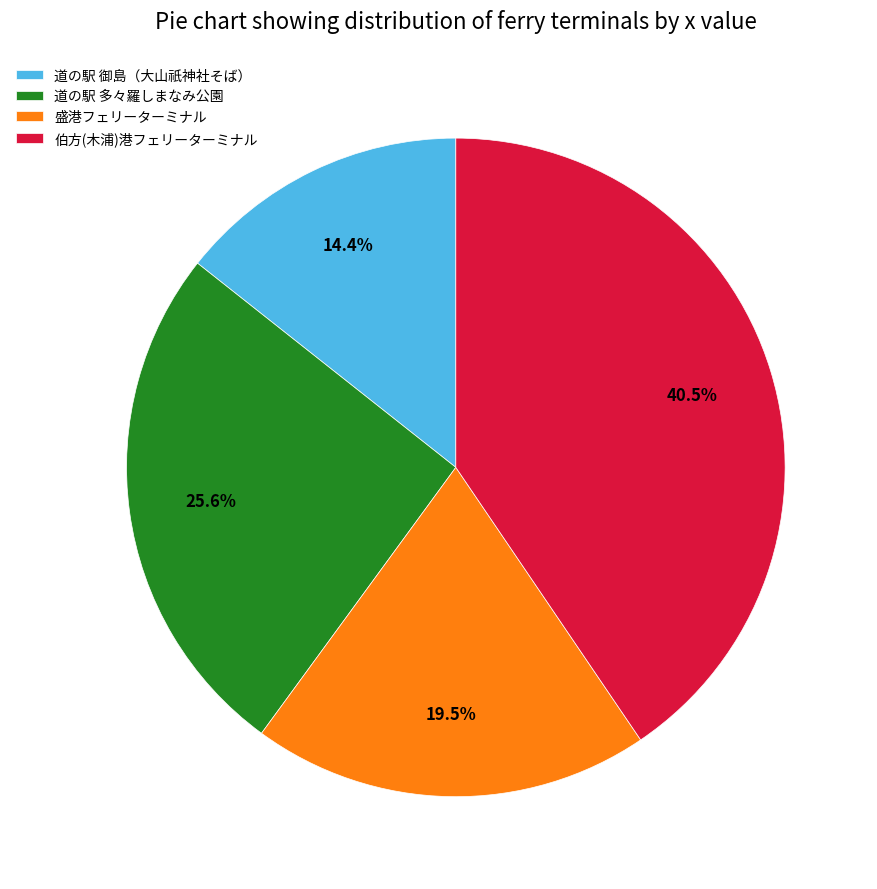

Rank the categories by value from highest to lowest.

伯方(木浦)港フェリーターミナル, 道の駅 多々羅しまなみ公園, 盛港フェリーターミナル, 道の駅 御島（大山祇神社そば）